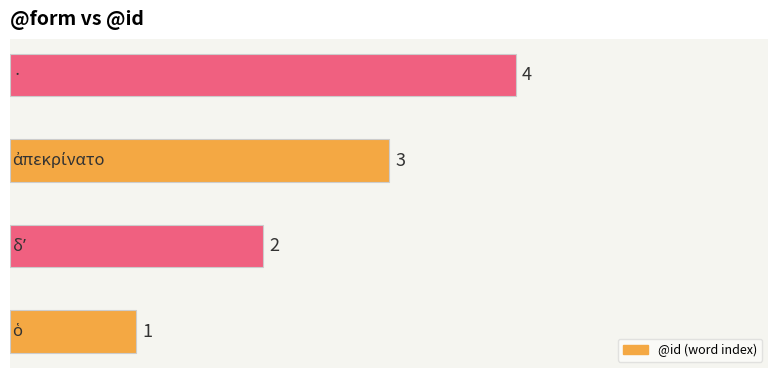

How many data points does each series have?

4